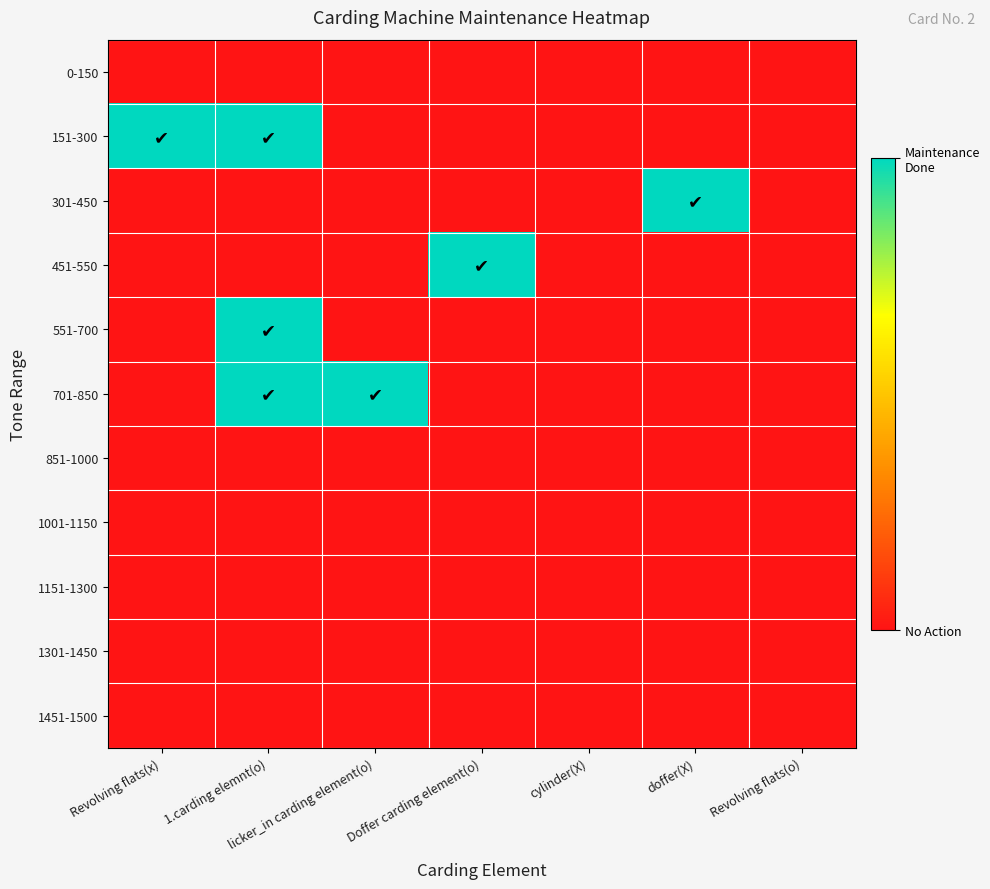

At which category is the sum across all series the highest?

1.carding elemnt(o)